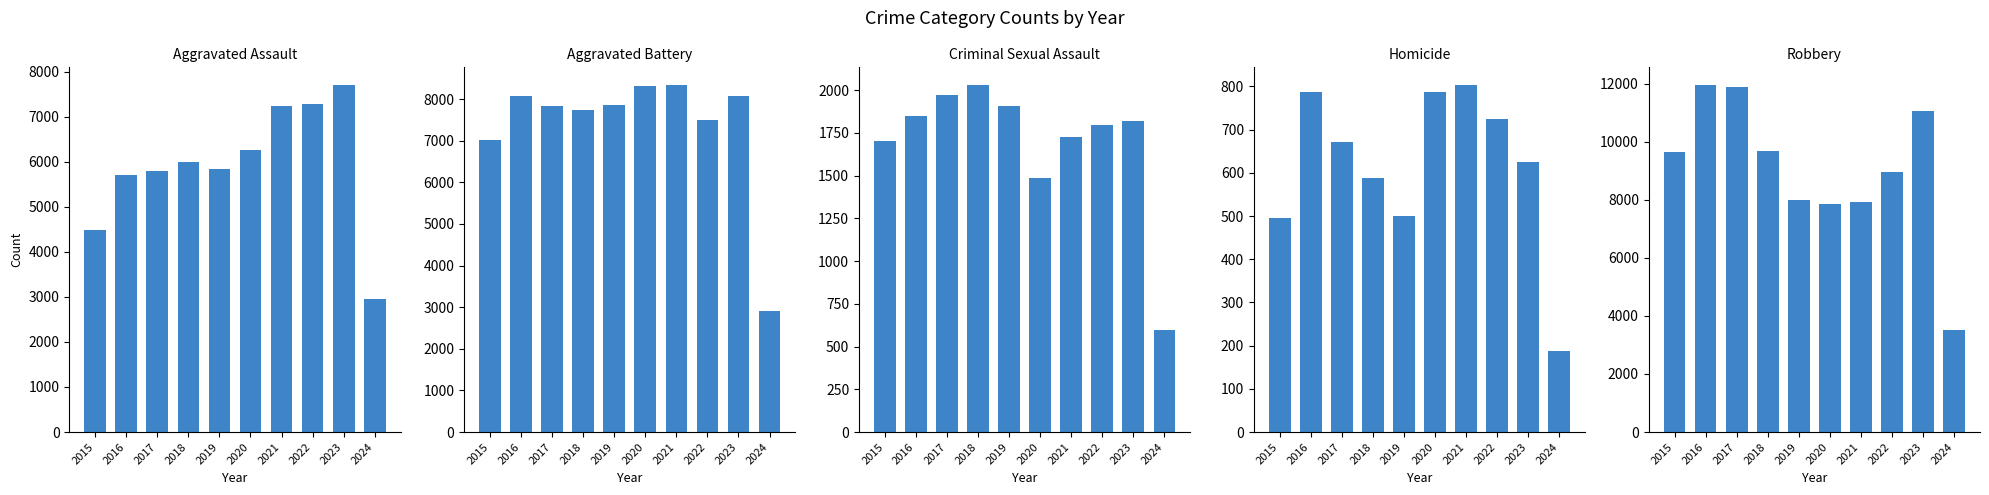

What is the difference between the maximum and minimum values in the Criminal Sexual Assault series?

1437